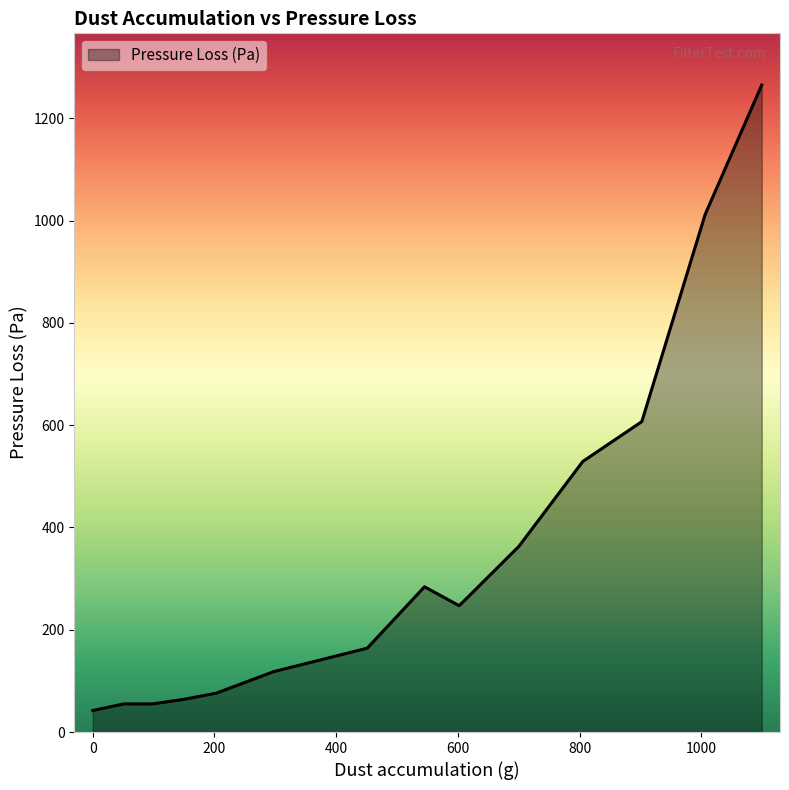

What is the minimum value shown in the chart?

42